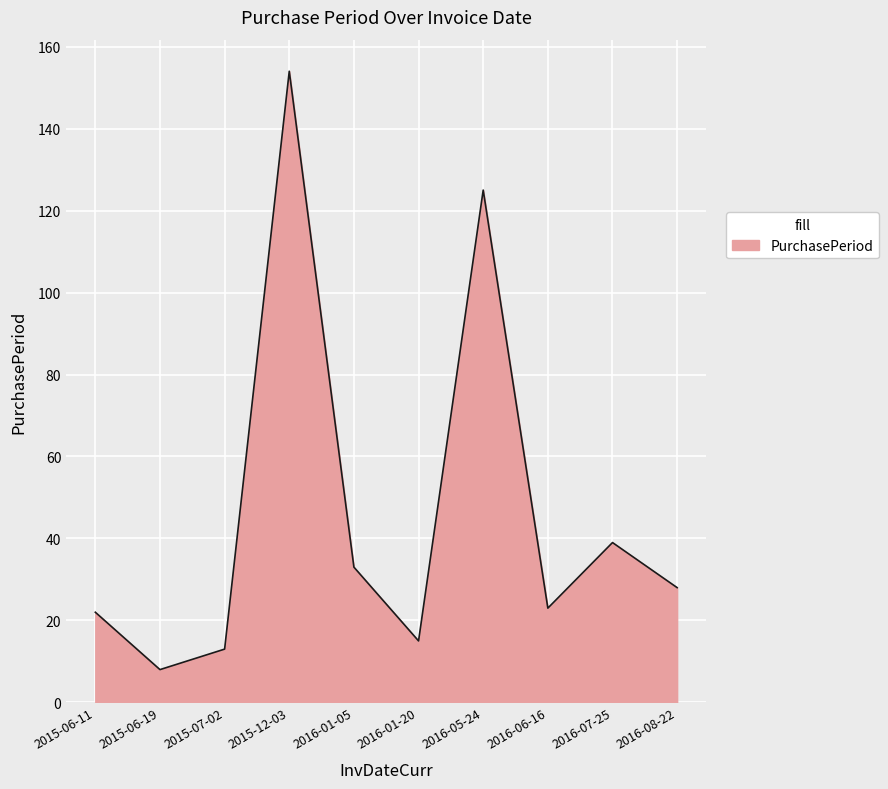

What is the maximum value shown in the chart?

154